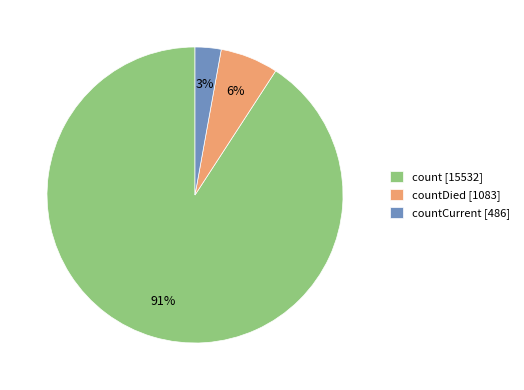

The countDied [1083] slice represents 6% of the pie. True or false?

True